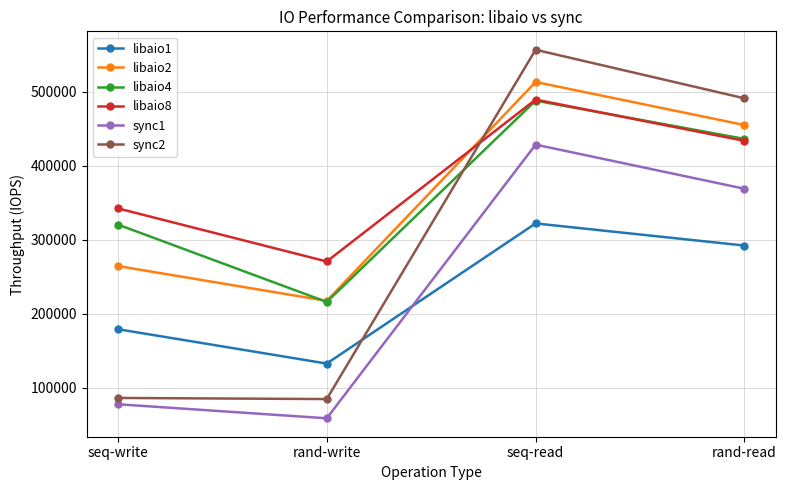

What are all the series names shown in the legend?

libaio1, libaio2, libaio4, libaio8, sync1, sync2